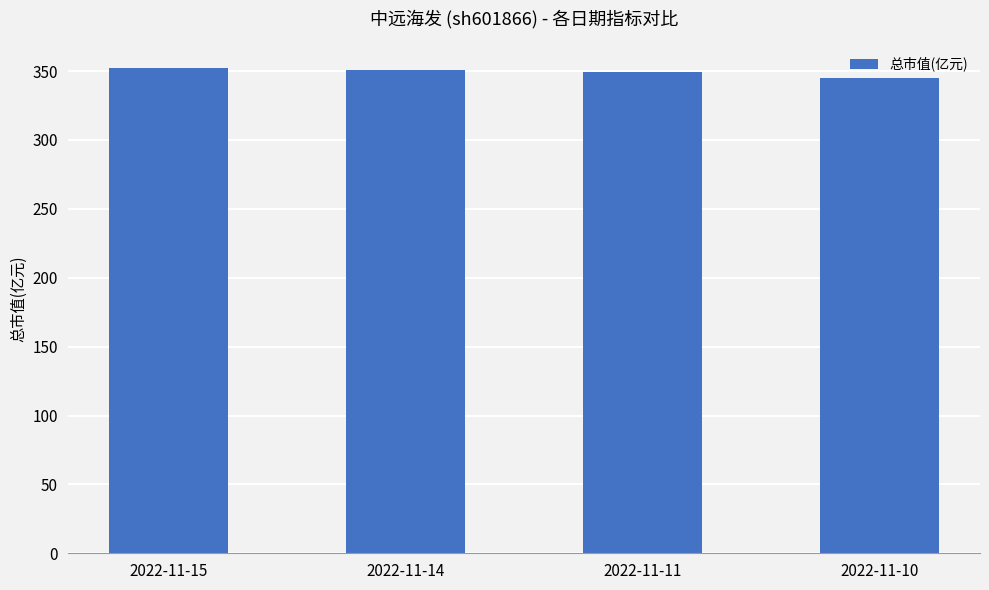

What is the value of the 4th bar from the left?

345.1